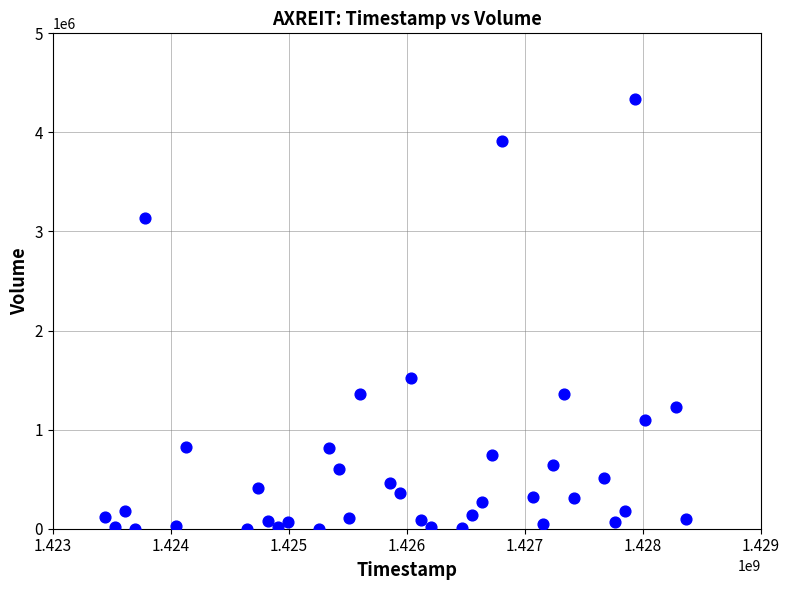

What is the range of X values (max minus min)?

4924800